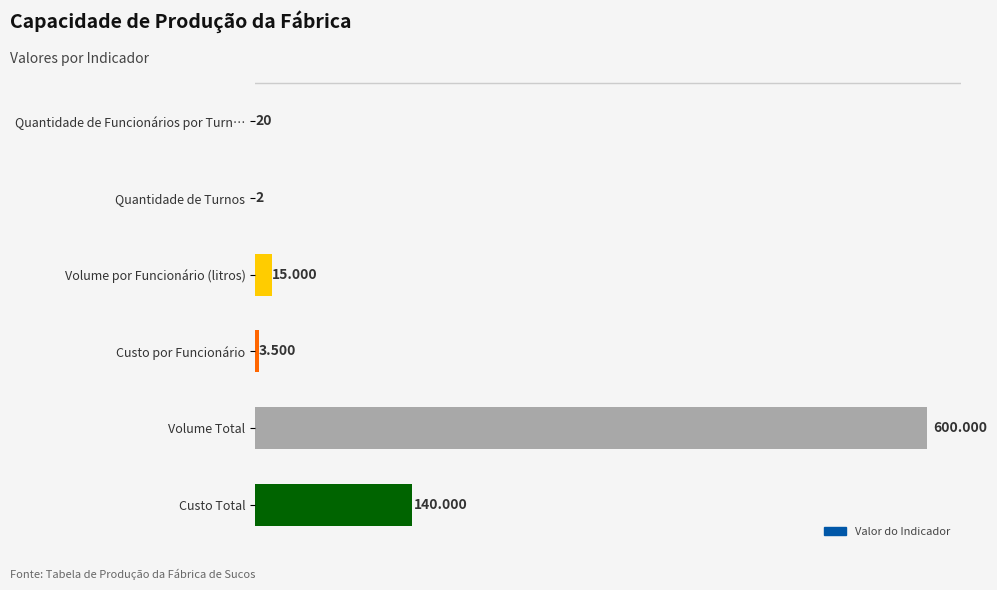

What is the sum of all values?

758522